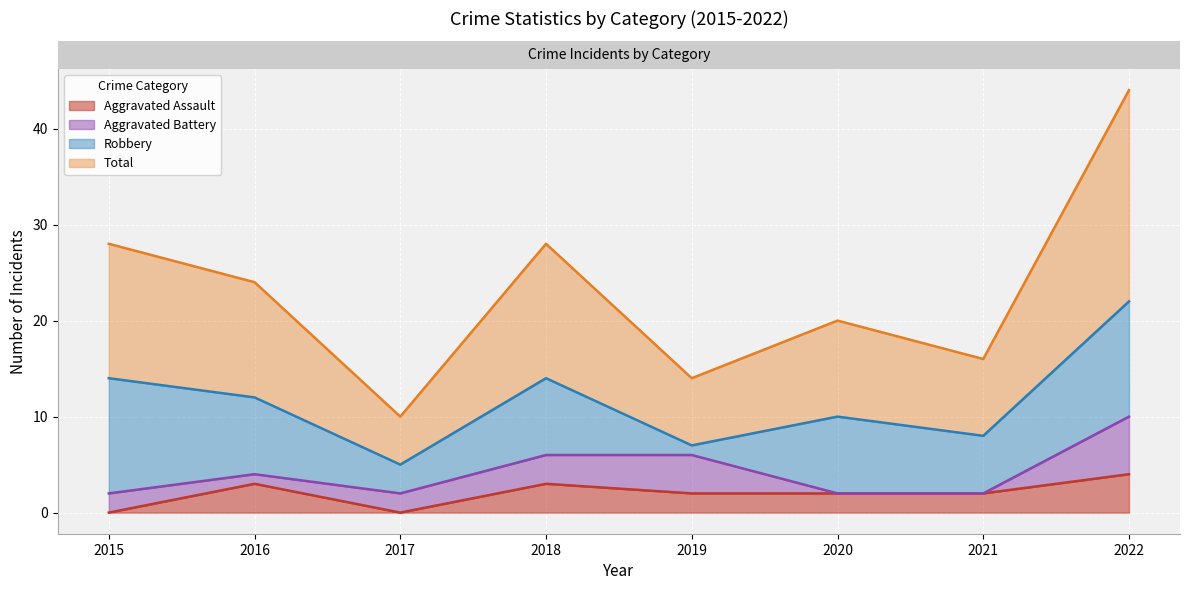

What is the value of the Aggravated Assault point at the 2nd from the left?

3